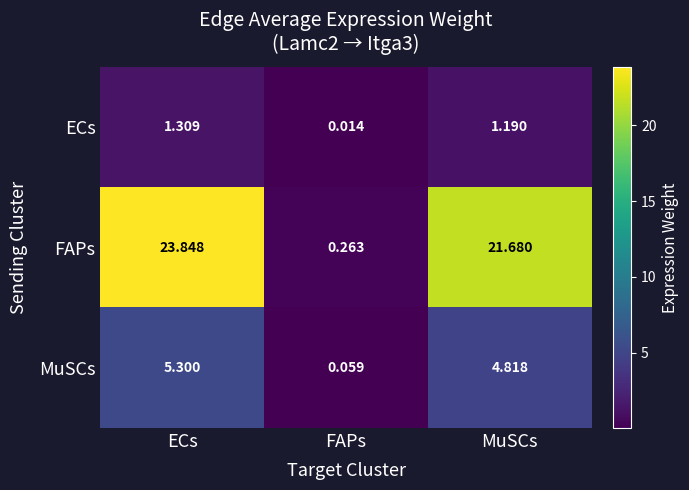

At which label does MuSCs first exceed 4?

ECs